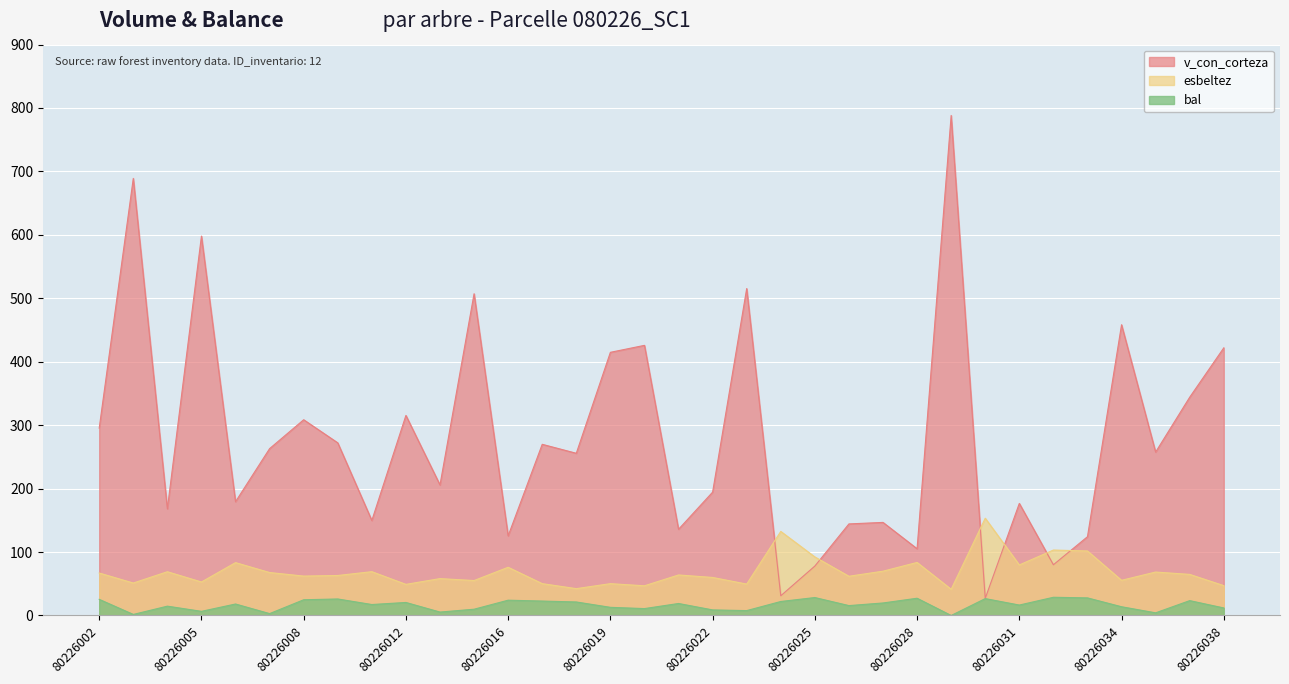

Rank the series by their maximum value, from highest to lowest.

v_con_corteza, esbeltez, bal